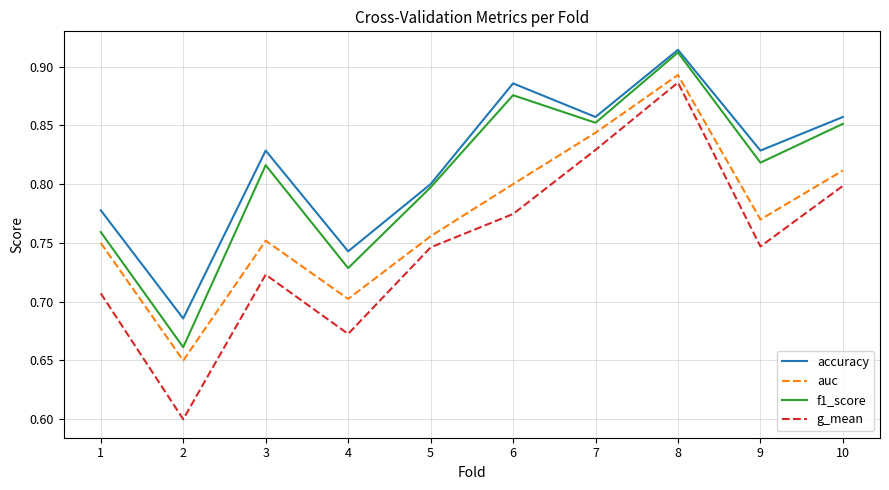

Which series has the widest spread of values?

g_mean